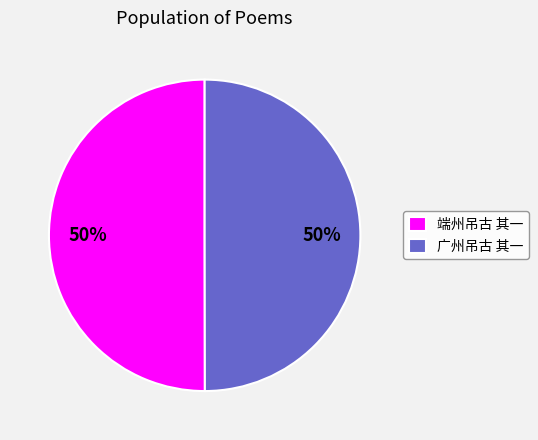

To the nearest percent, what percentage of the pie is 端州吊古 其一?

50%